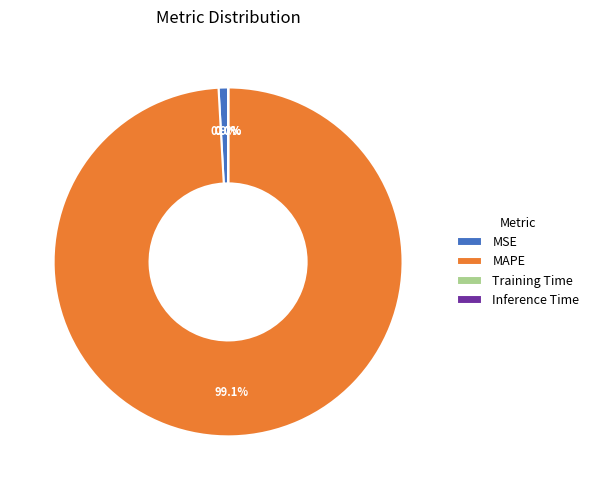

What percentage do MSE and MAPE together represent?

100.0%